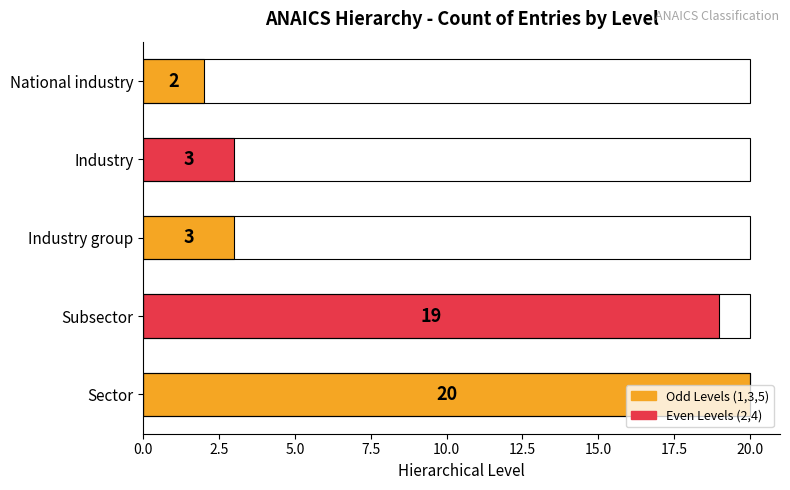

Are the bars grouped side by side (vs. stacked)?

No